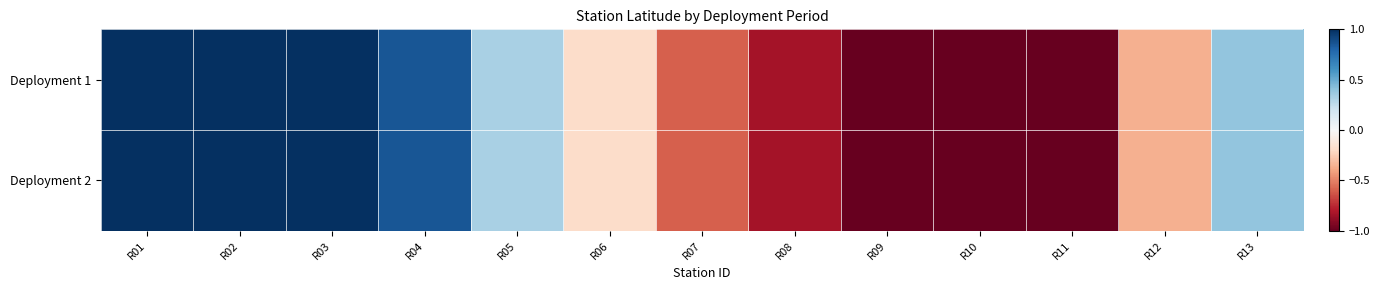

At how many categories does at least one series exceed -1?

10